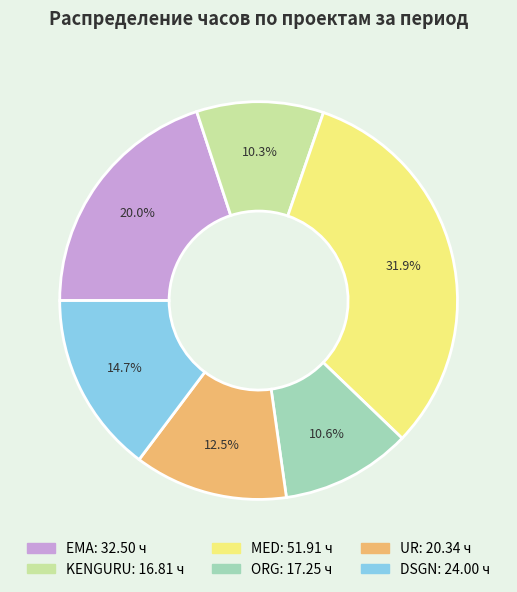

Between EMA and MED, which is larger?

MED